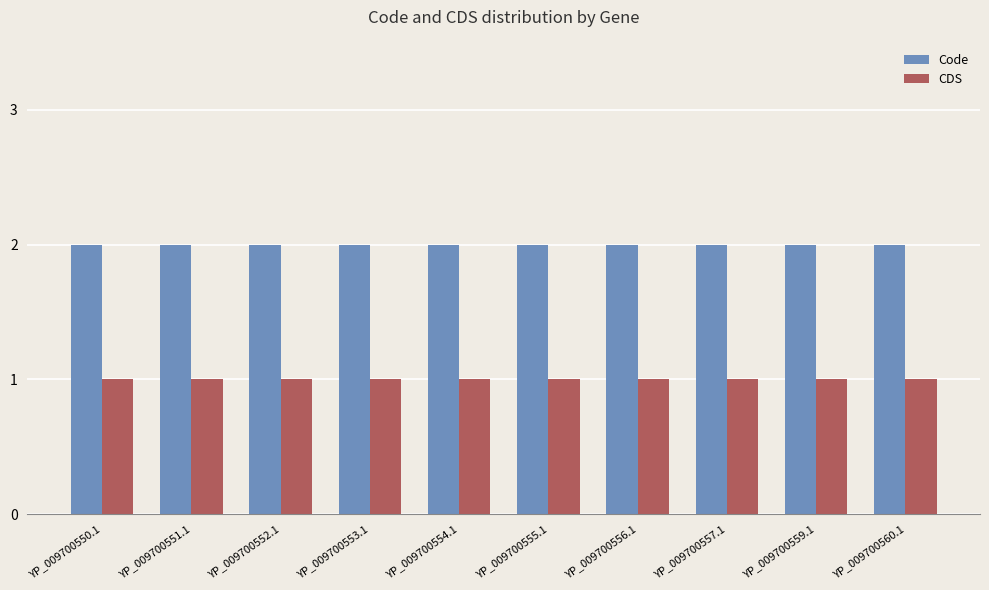

What is the sum of all CDS values?

10